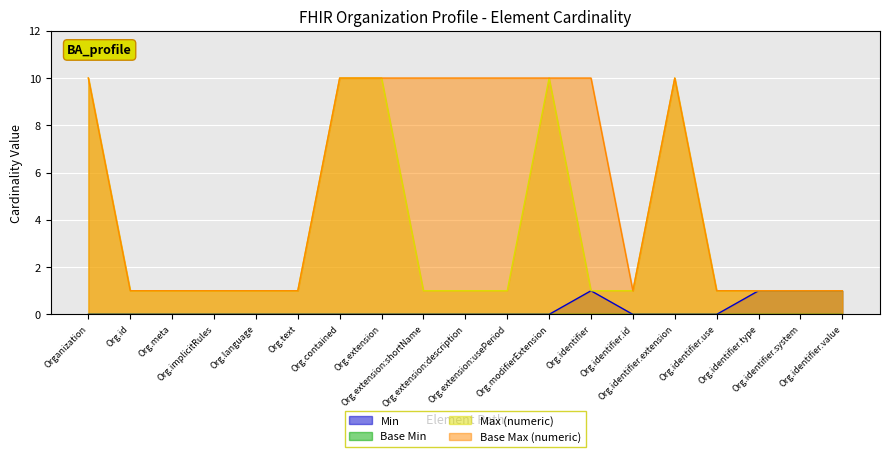

How many data points in Max (numeric) are above 1?

5